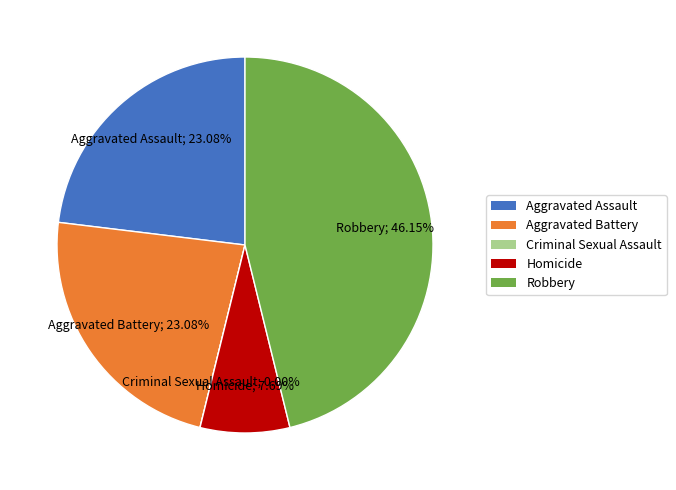

Is it true that Aggravated Assault is 37% of the pie?

False